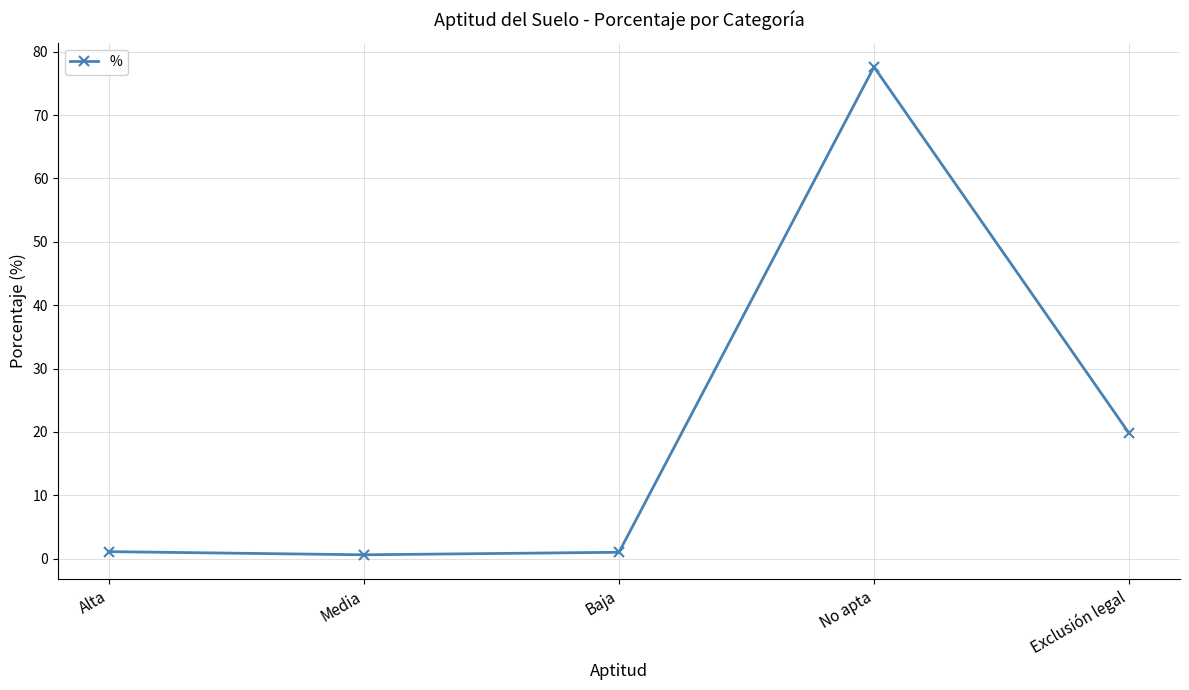

Between Alta and No apta, which is larger?

No apta